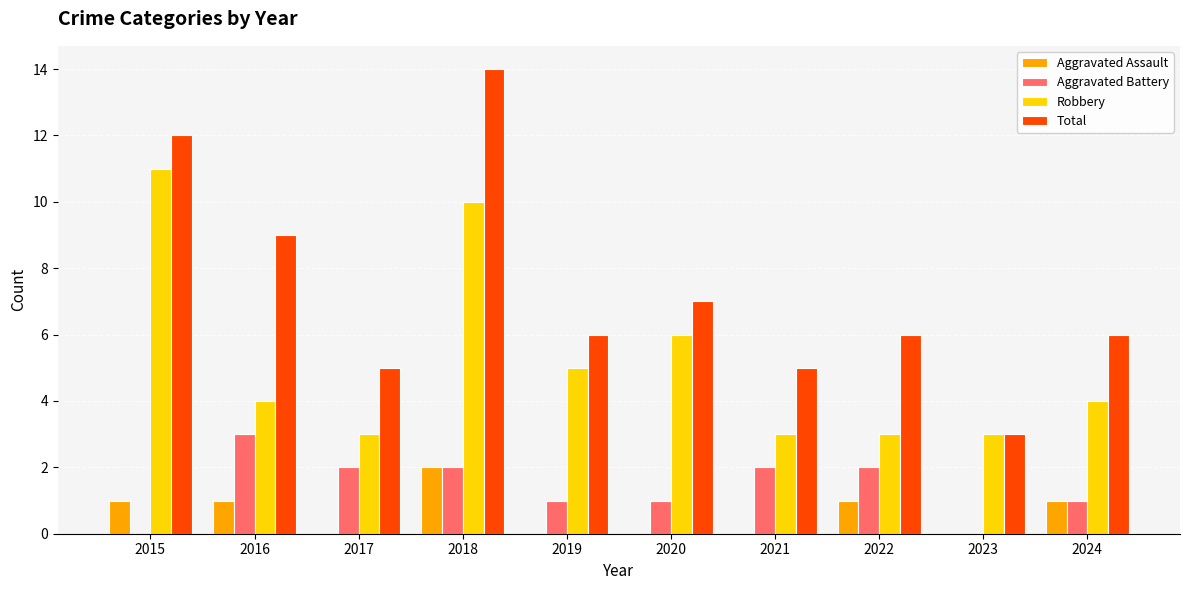

Are the bars horizontal?

No